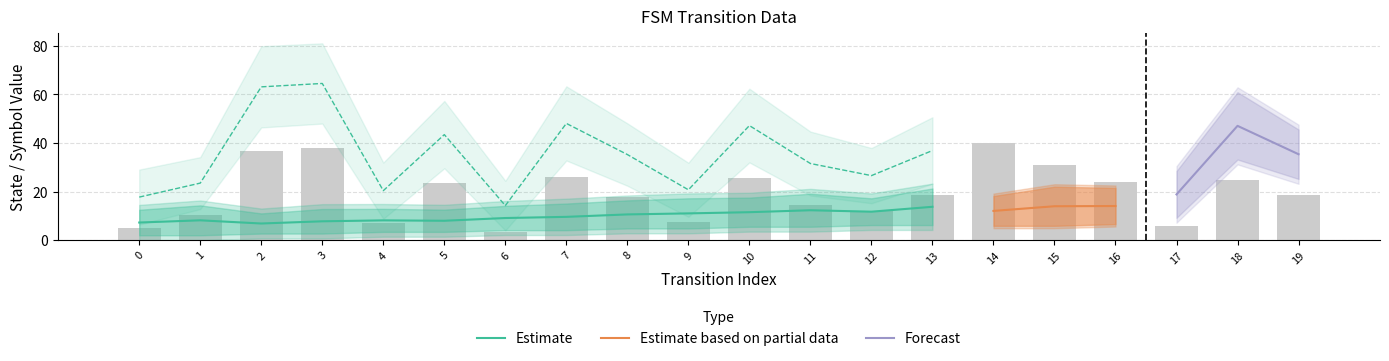

Is it true that Estimate equals 8.0 at 5?

True